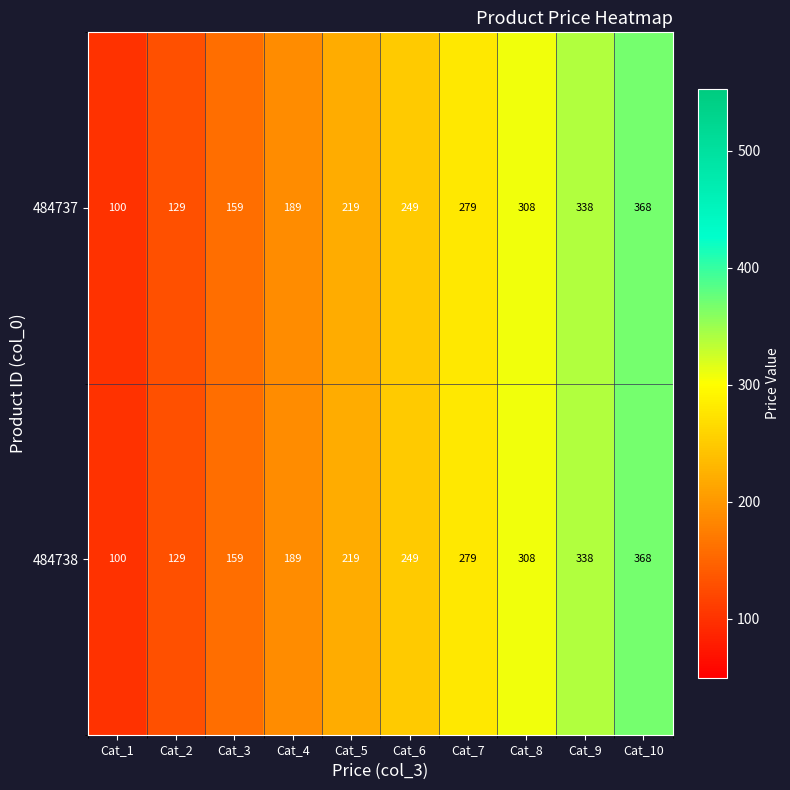

List the labels in order of 484738 value, largest first.

Cat_10, Cat_9, Cat_8, Cat_7, Cat_6, Cat_5, Cat_4, Cat_3, Cat_2, Cat_1